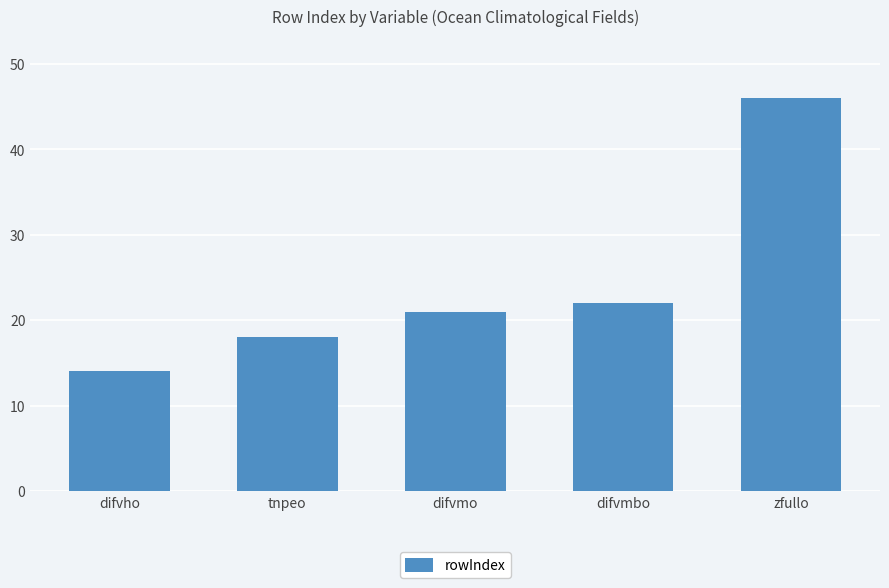

What is the approximate value at difvmo, to the nearest 10?

20